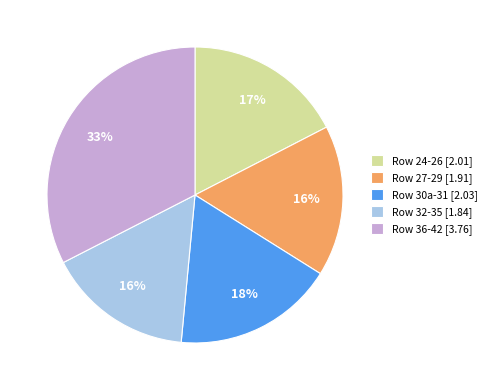

Approximately how many times larger is the value at Row 27-29 [1.91] compared to Row 24-26 [2.01]?

0.9